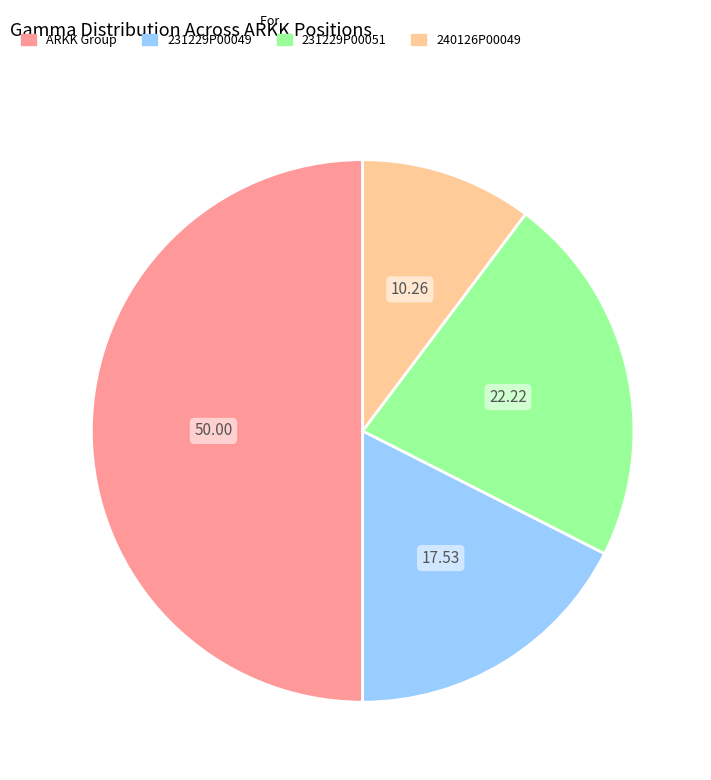

Count the number of slices in the pie.

4